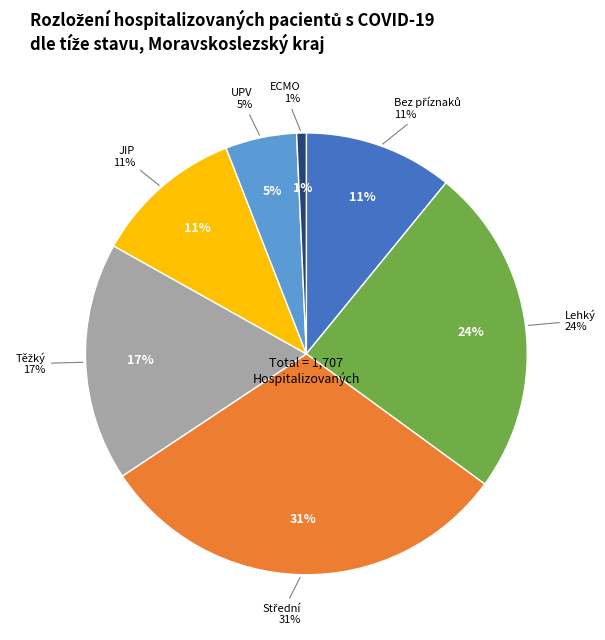

Does JIP account for over 50% of the chart?

No